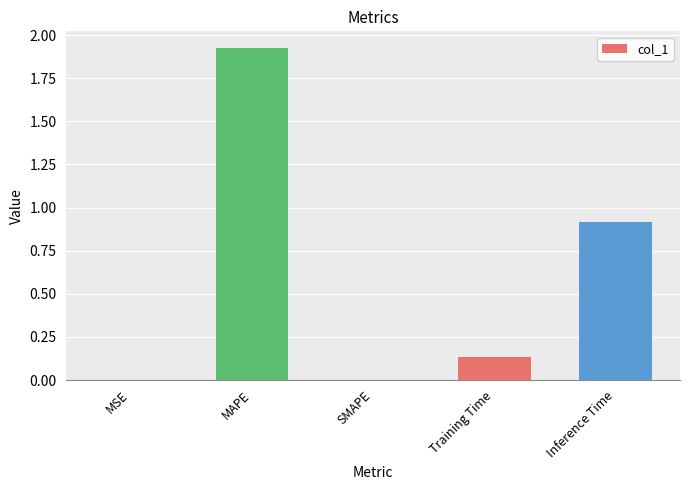

What is the change in value from Training Time to Inference Time?

+0.8